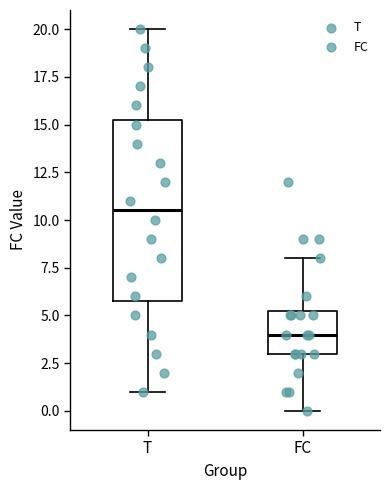

Which box is the tallest, from its lower edge to its upper edge?

T